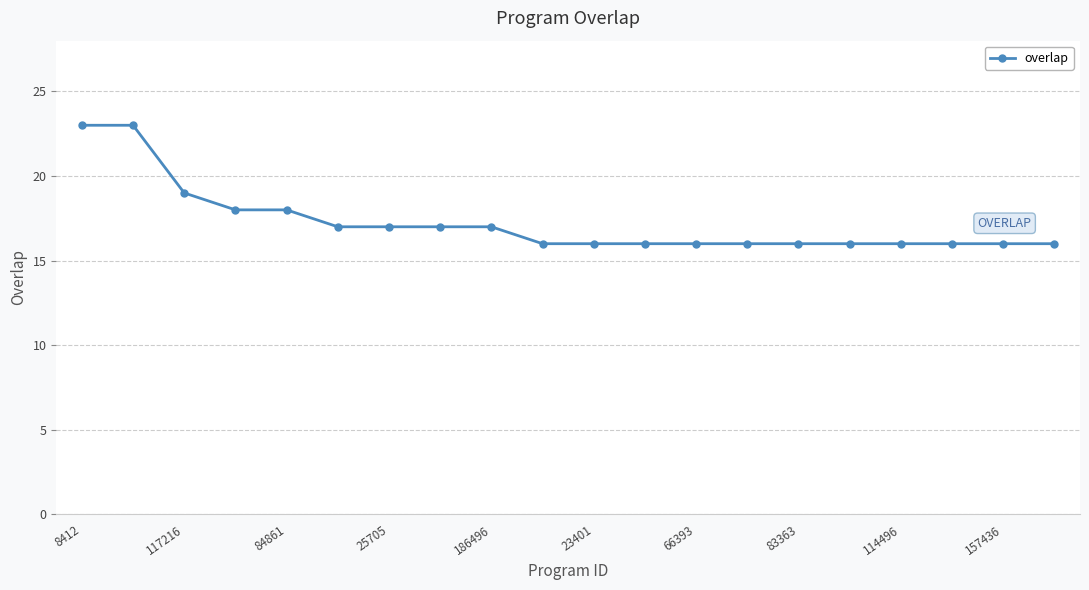

What is the difference between the second highest and minimum values?

7